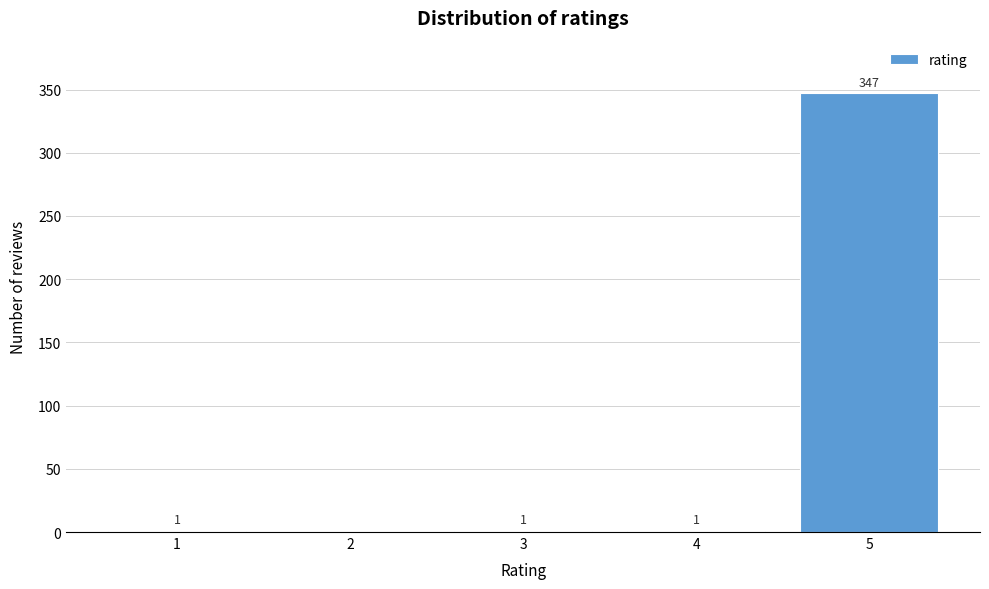

Reading left to right, list all the values displayed in this chart.

1=1	2=0	3=1	4=1	5=347